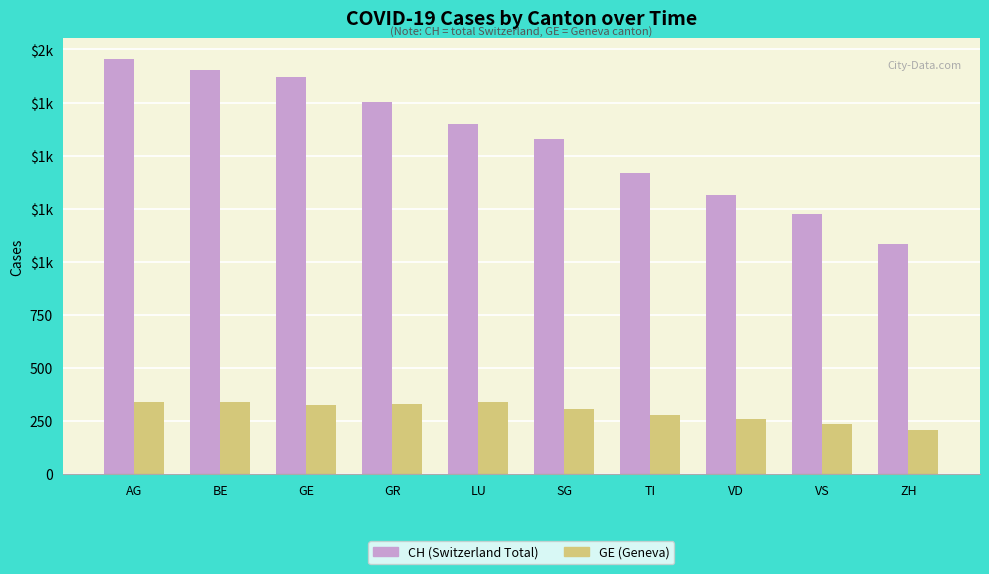

What is the value of the GE (Geneva) bar at the 2nd from the left?

341